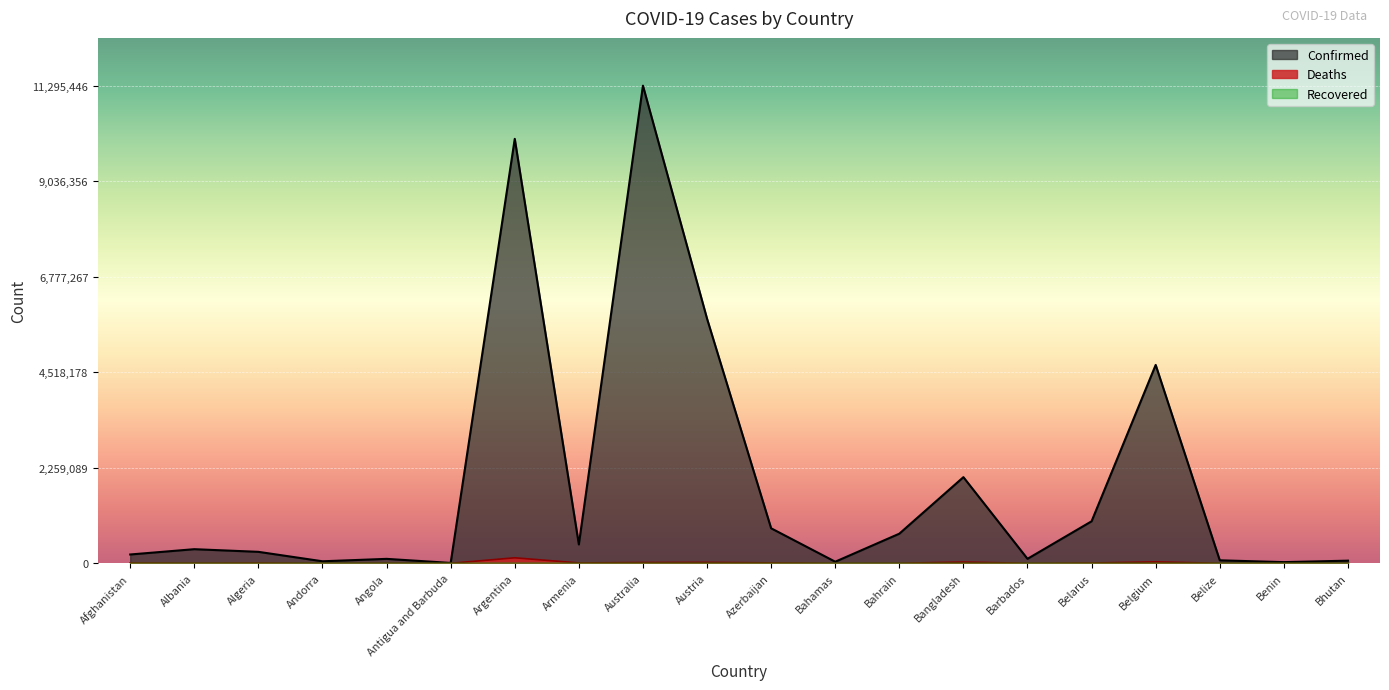

Rank the categories by Confirmed value from highest to lowest.

Australia, Argentina, Austria, Belgium, Bangladesh, Belarus, Azerbaijan, Bahrain, Armenia, Albania, Algeria, Afghanistan, Barbados, Angola, Belize, Bhutan, Andorra, Bahamas, Benin, Antigua and Barbuda